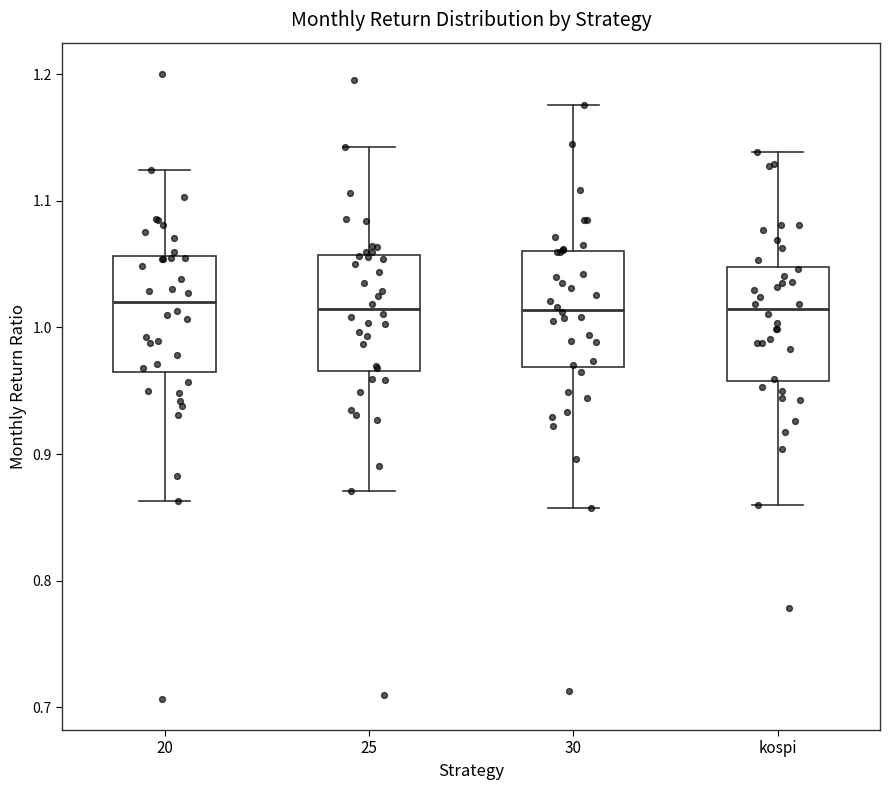

Reading left to right, read every box against the y-axis: the position of its median line, the range the box covers, and the ends of its whiskers. The values are not printed on the chart, so give them approximately, as read against the axis.

20: median 1.02, box 0.97 to 1.06, whiskers 0.86 to 1.12
25: median 1.01, box 0.97 to 1.06, whiskers 0.87 to 1.14
30: median 1.01, box 0.97 to 1.06, whiskers 0.86 to 1.18
kospi: median 1.01, box 0.96 to 1.05, whiskers 0.86 to 1.14